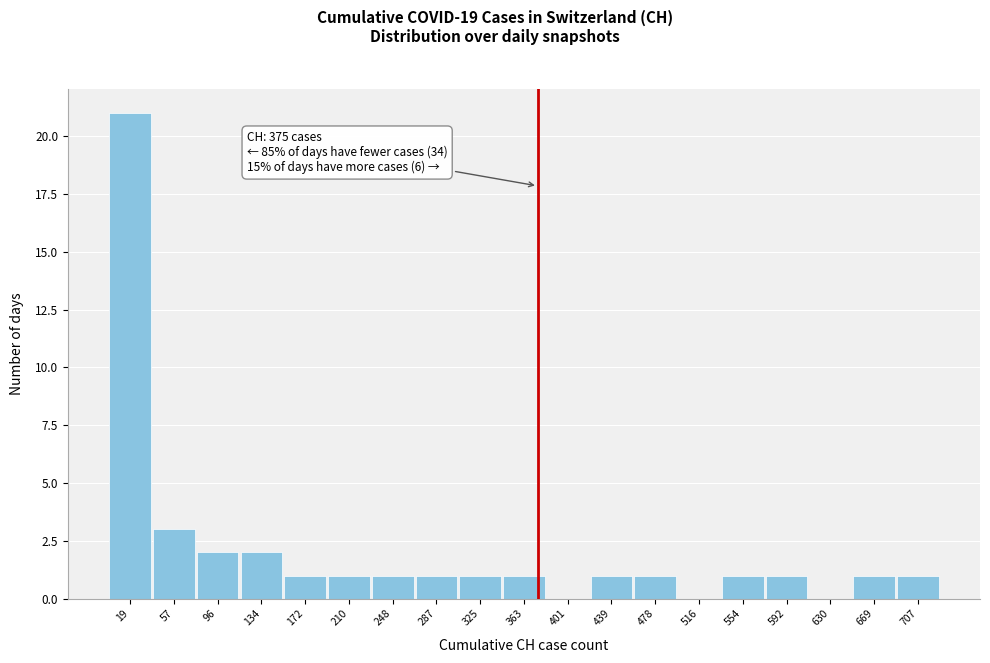

Which range on the x-axis has the tallest bar?

0 to 40